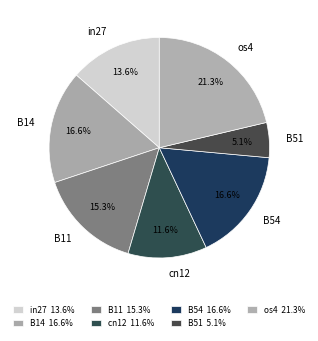

Which category has the biggest portion of the pie?

os4